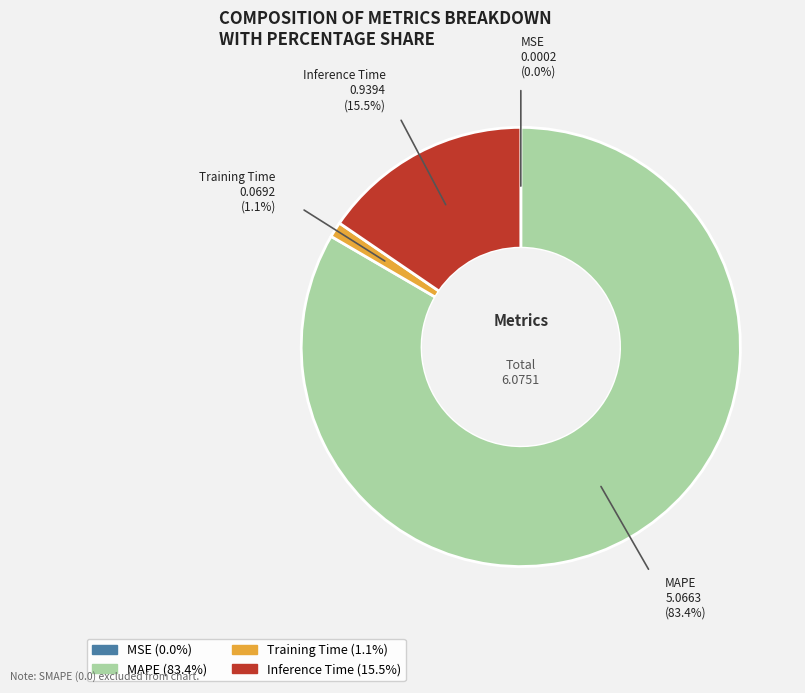

What percentage is NOT represented by MAPE?

16.6%